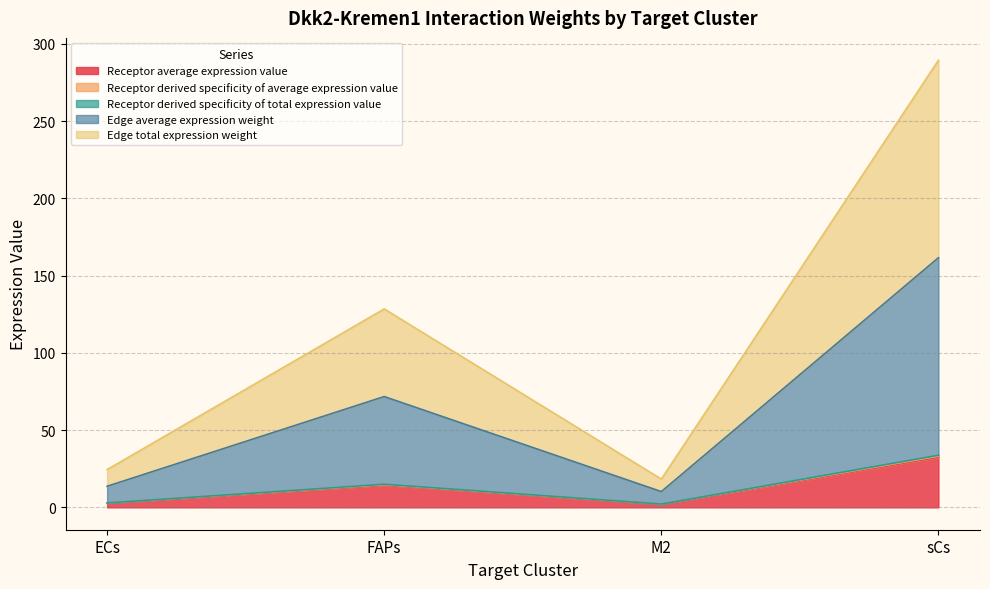

True or false: Receptor average expression value and Receptor derived specificity of total expression value intersect in this chart.

False